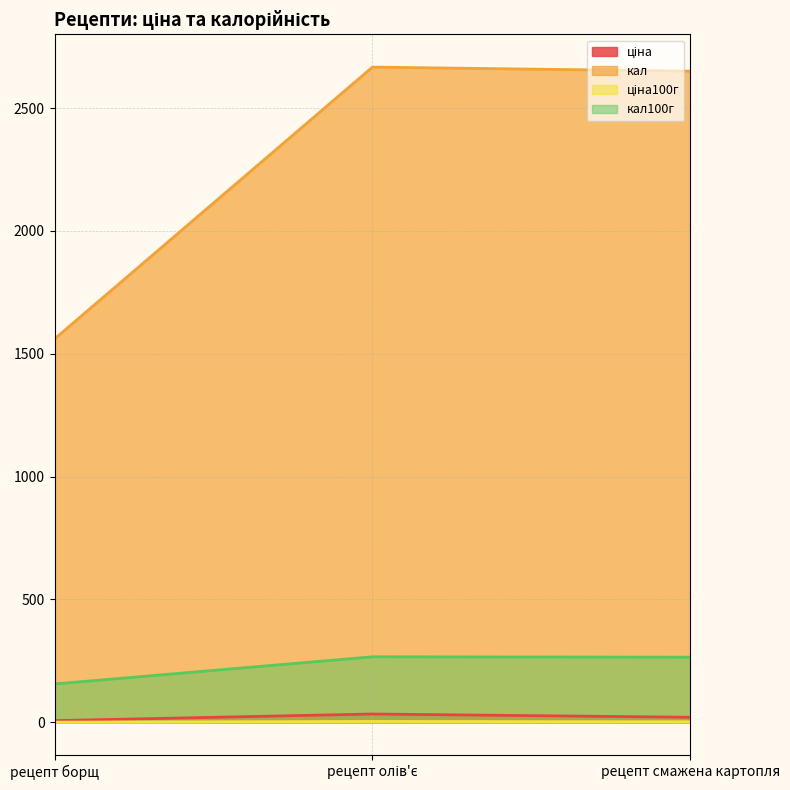

Is it true that кал100г equals 360.1 at рецепт смажена картопля?

False